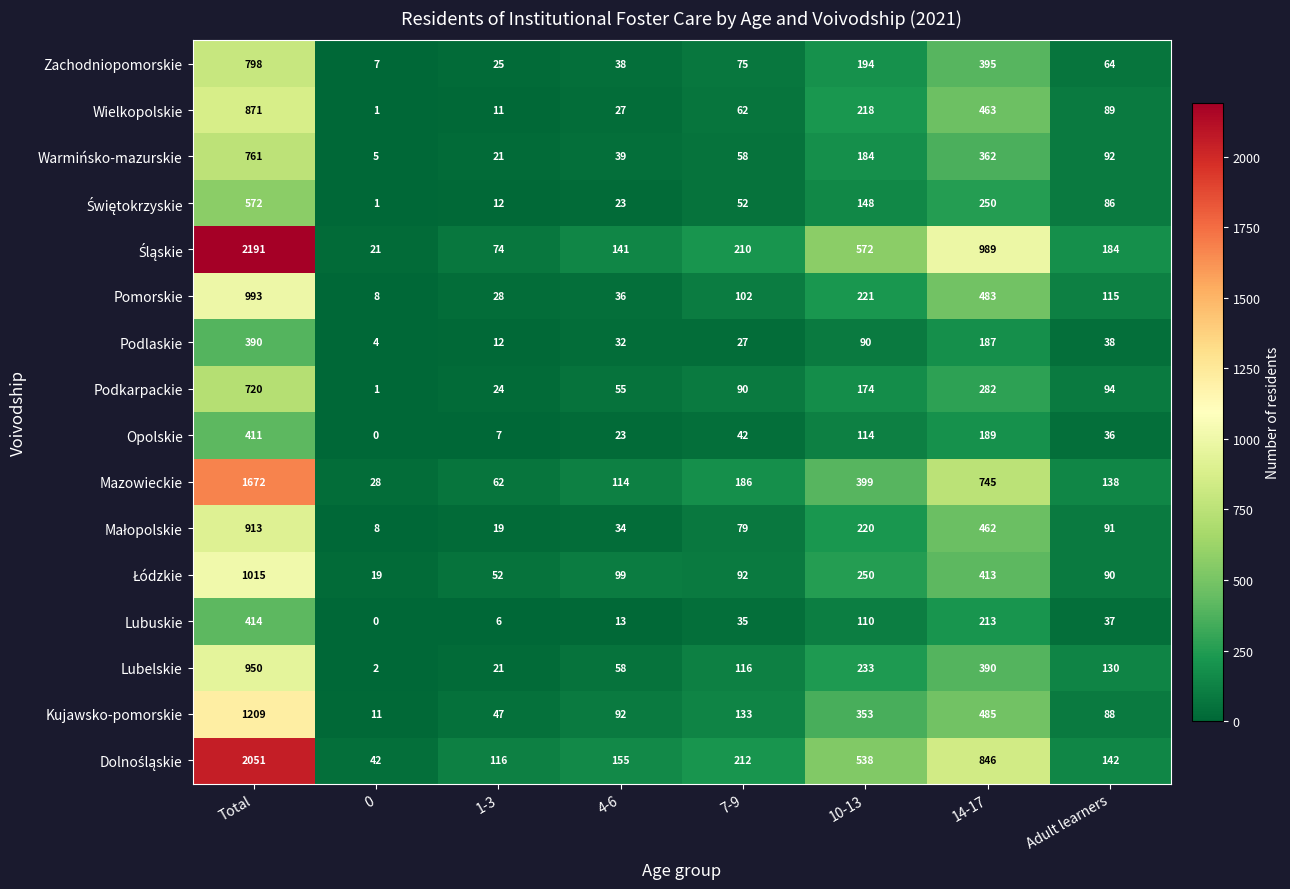

What is the minimum value for Podlaskie?

4